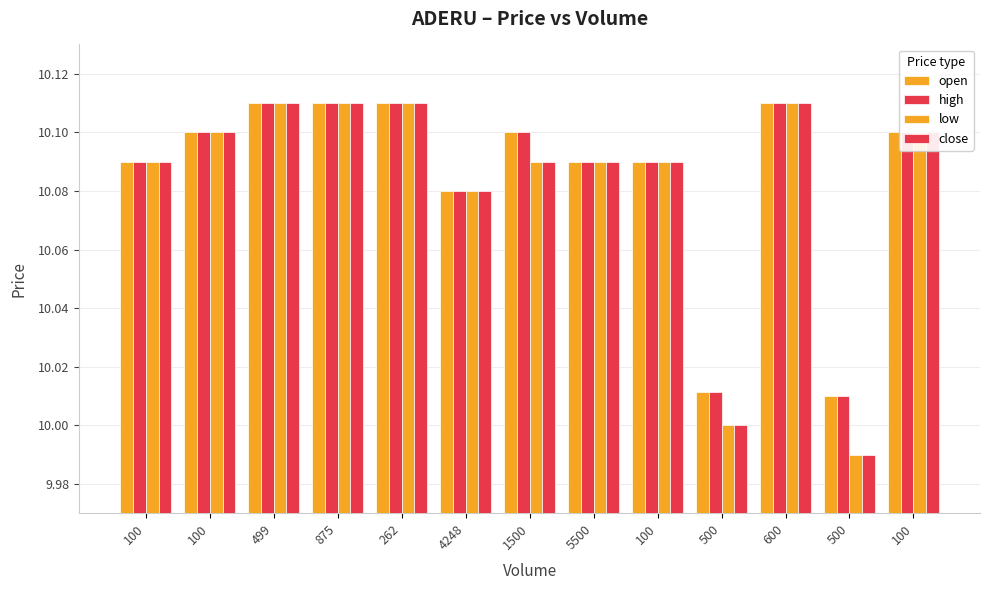

How many groups of bars are there?

13